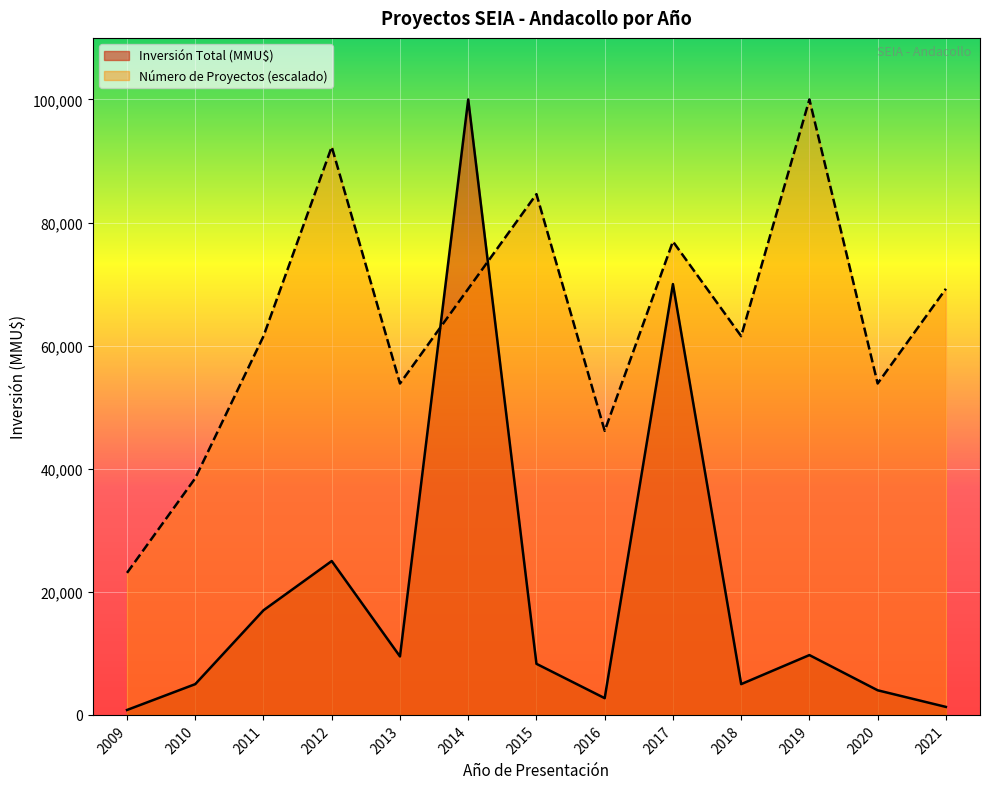

The Número de Proyectos series shows 84615.4 at 2015. True or false?

True